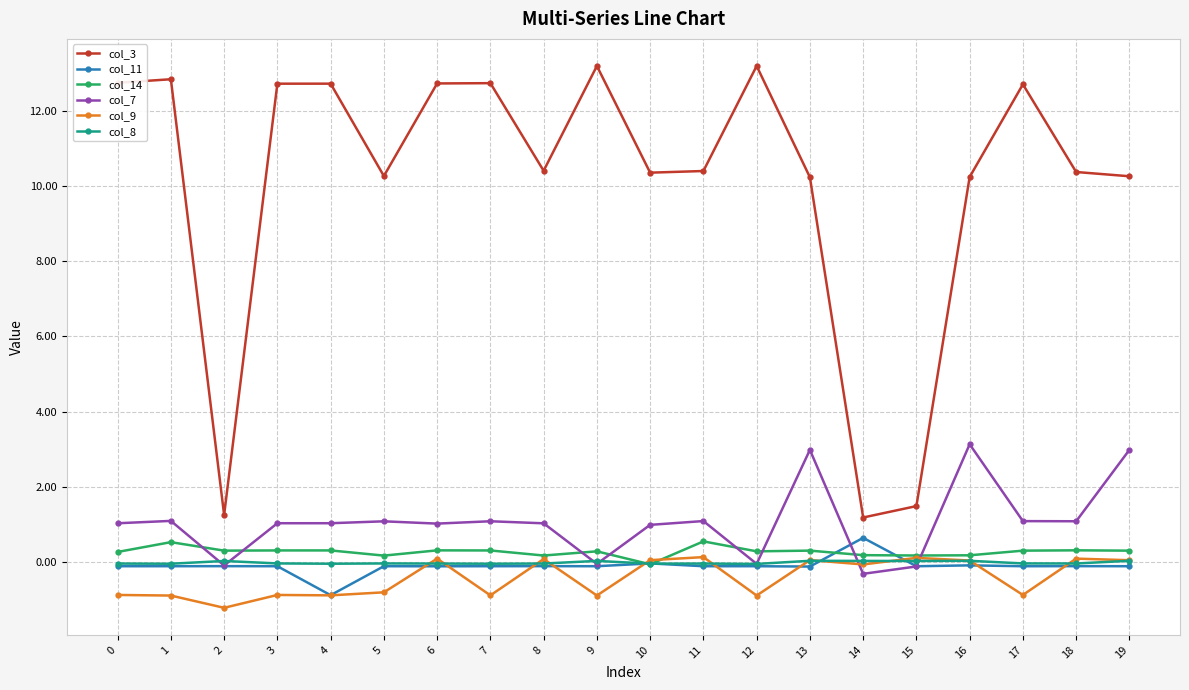

Read the col_3 value at 4.

12.7